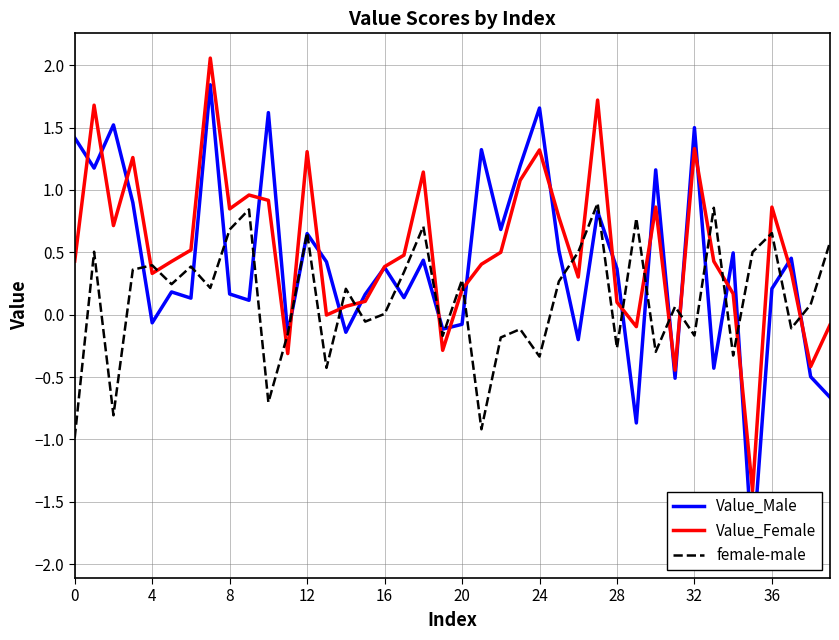

What are all the series names shown in the legend?

Value_Male, Value_Female, female-male